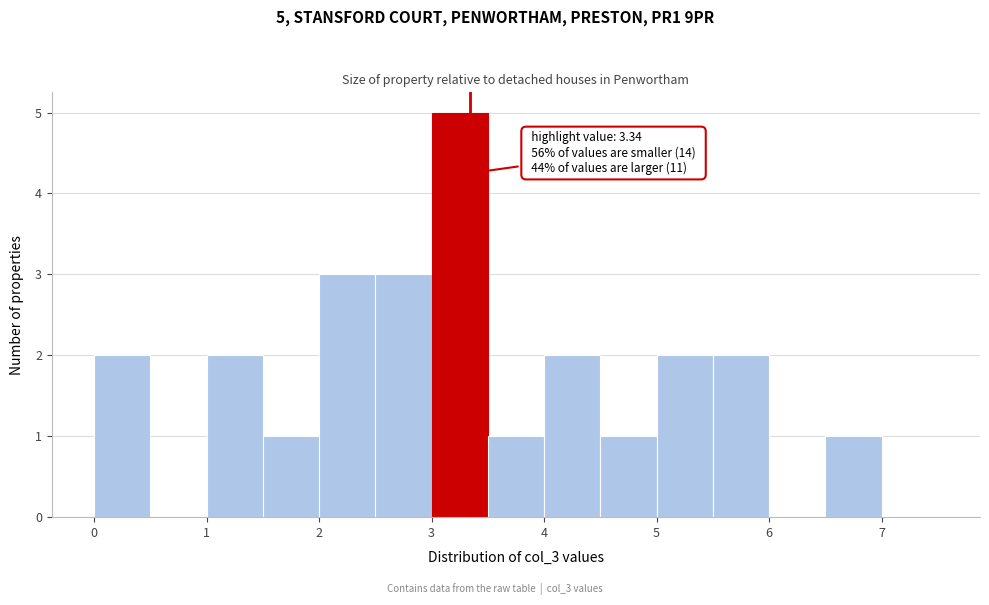

Which range on the x-axis has the tallest bar?

3.0 to 3.5